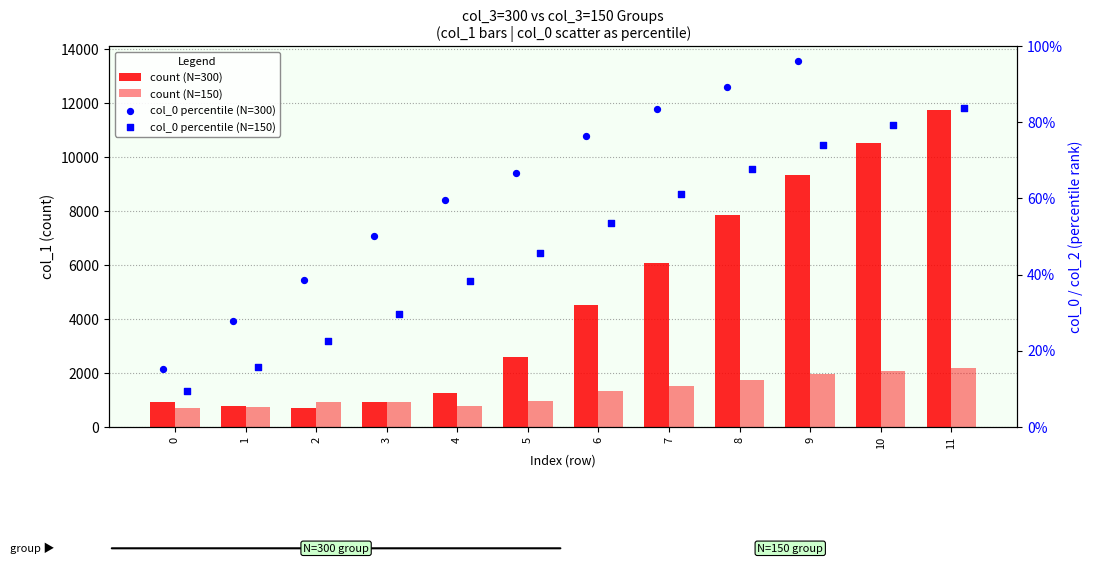

What are all the series names shown in the legend?

count (N=300), count (N=150), col_0 percentile (N=300), col_0 percentile (N=150)